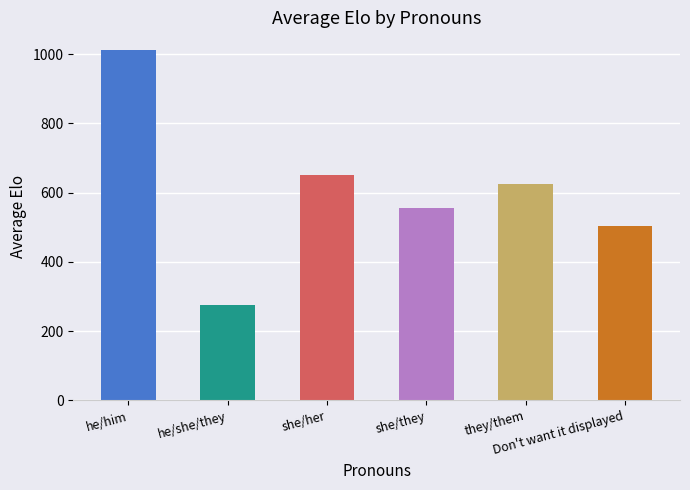

What is the difference between the maximum and minimum values?

737.5